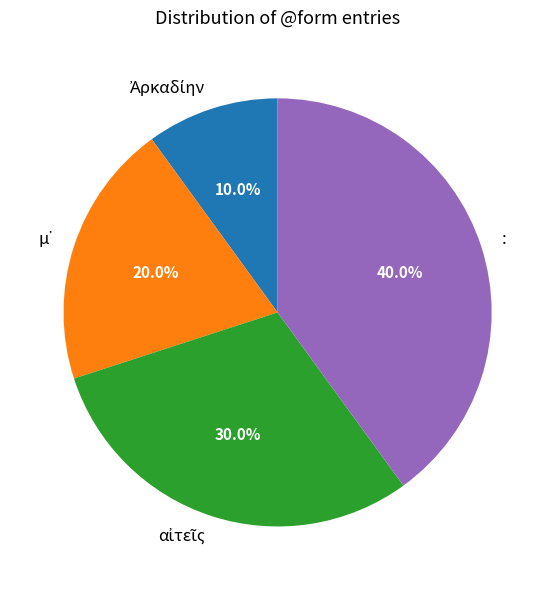

Which slice is the largest?

: